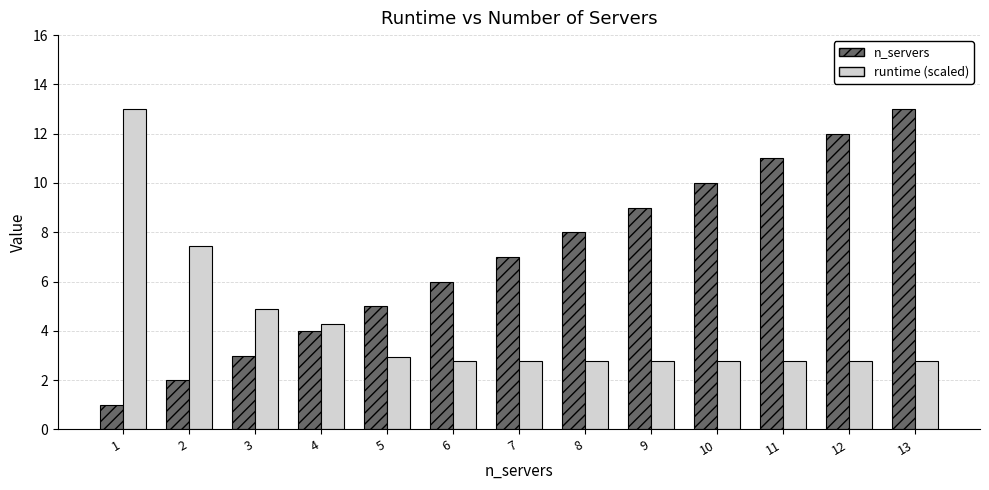

What is the average value of the runtime (scaled) series?

4.2